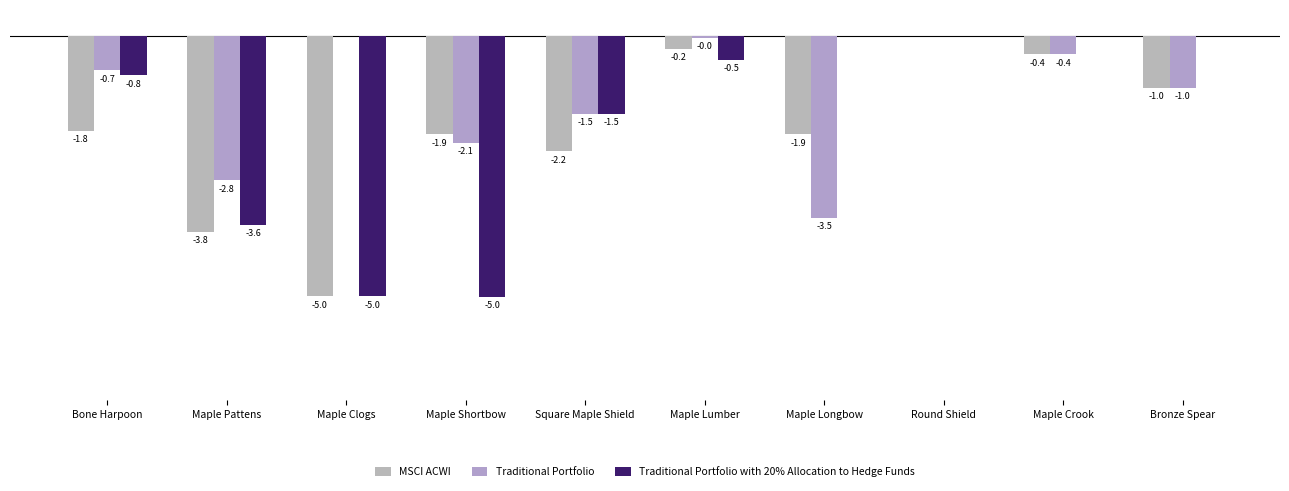

Rank the series at Maple Shortbow from highest to lowest value.

MSCI ACWI, Traditional Portfolio, Traditional Portfolio with 20% Allocation to Hedge Funds